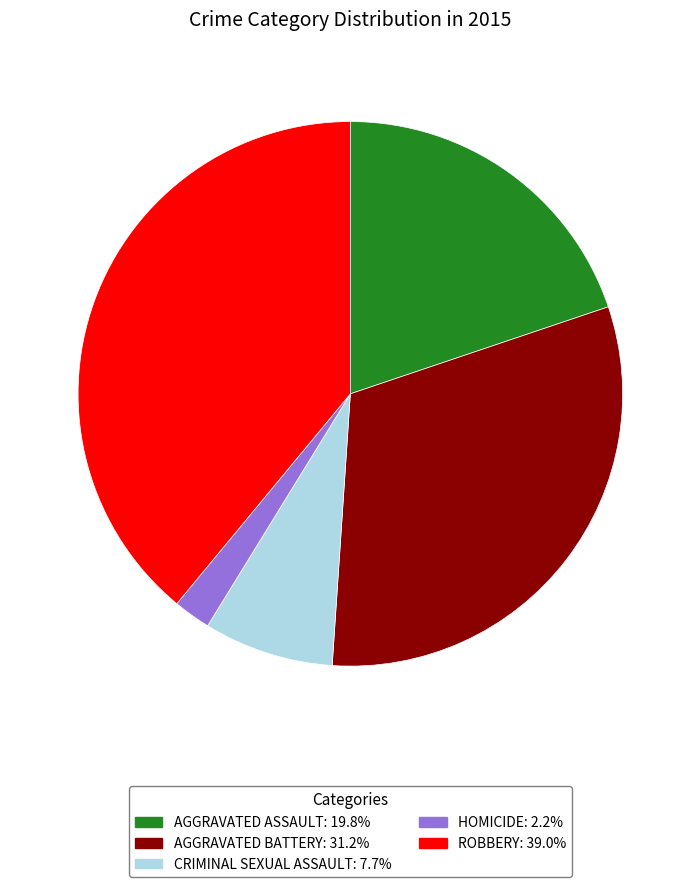

Is there any slice that represents more than half of the pie?

No